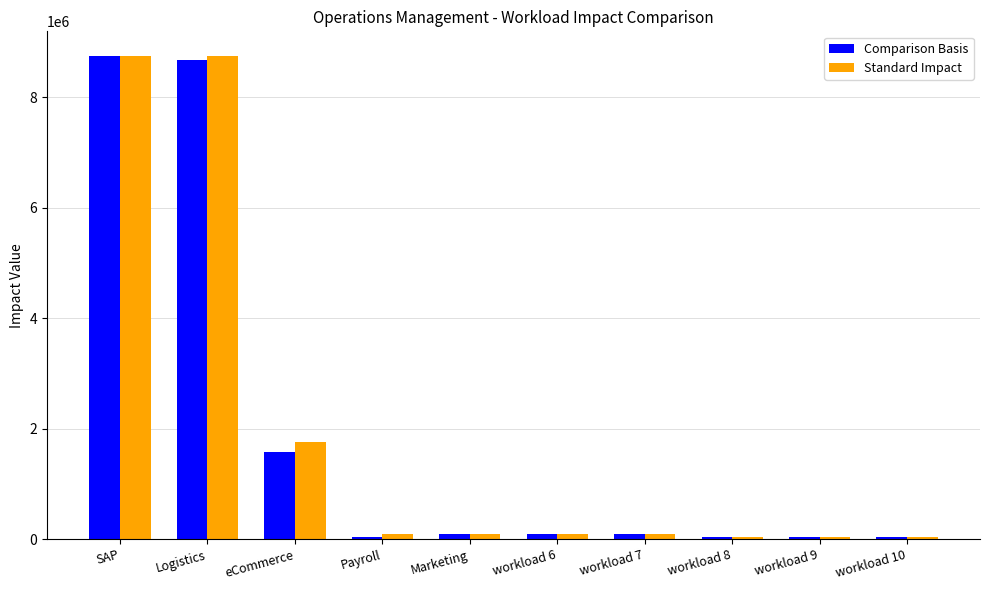

Which series has the widest spread of values?

Standard Impact